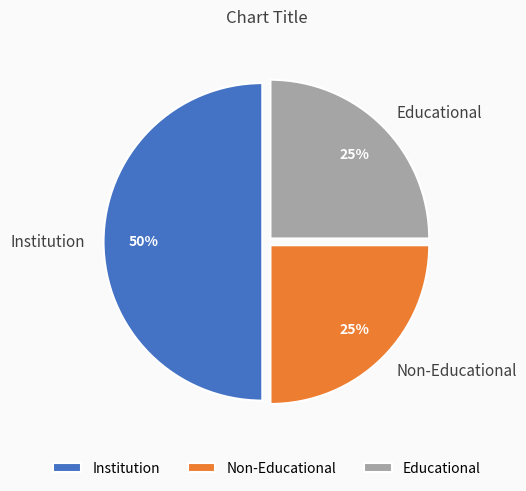

Is Educational the majority of the pie?

No